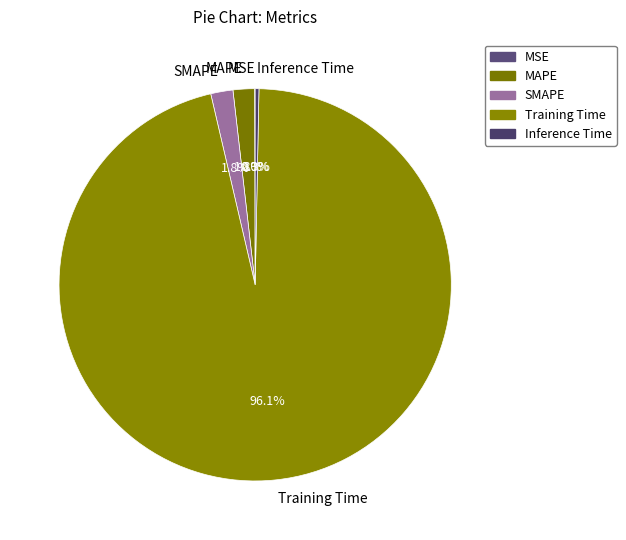

Which has a higher value, Training Time or Inference Time?

Training Time